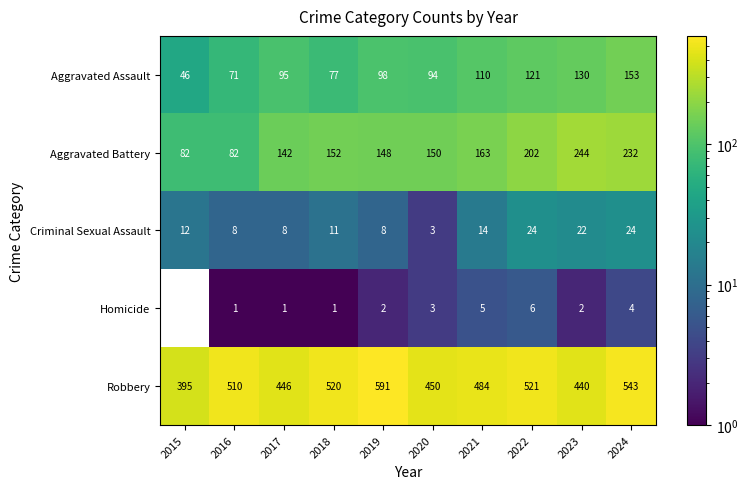

What is the sum of all Robbery values?

4900